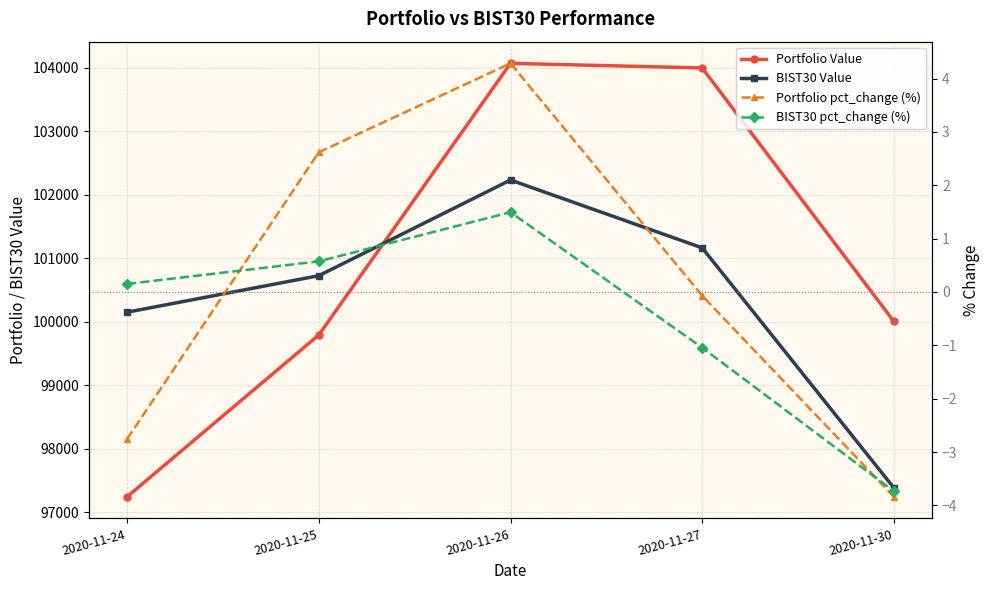

Reading right to left, what are all the values shown in this chart?

Portfolio Value: 2020-11-30=100005.1	2020-11-27=103996.5	2020-11-26=104069.2	2020-11-25=99792.5	2020-11-24=97245.0
BIST30 Value: 2020-11-30=97384.6	2020-11-27=101163.9	2020-11-26=102232.0	2020-11-25=100725.7	2020-11-24=100150.6
Portfolio pct_change (%): 2020-11-30=-3.8	2020-11-27=-0.1	2020-11-26=4.3	2020-11-25=2.6	2020-11-24=-2.8
BIST30 pct_change (%): 2020-11-30=-3.7	2020-11-27=-1.0	2020-11-26=1.5	2020-11-25=0.6	2020-11-24=0.2